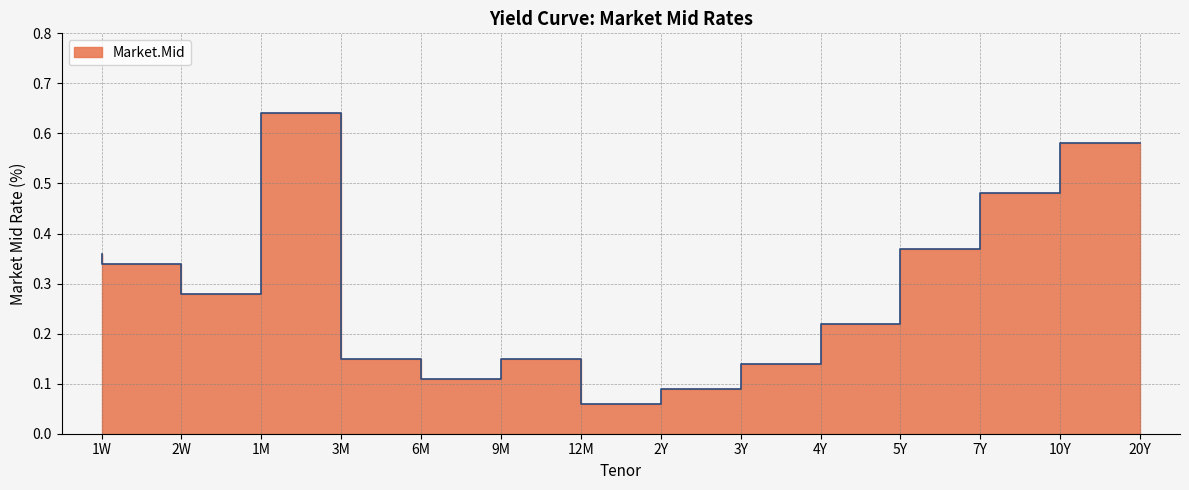

Which label corresponds to the smallest value in the chart?

2Y